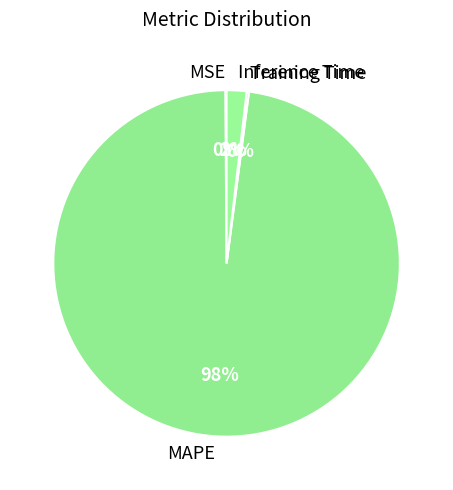

Do MAPE and Inference Time together represent more than half of the pie?

Yes